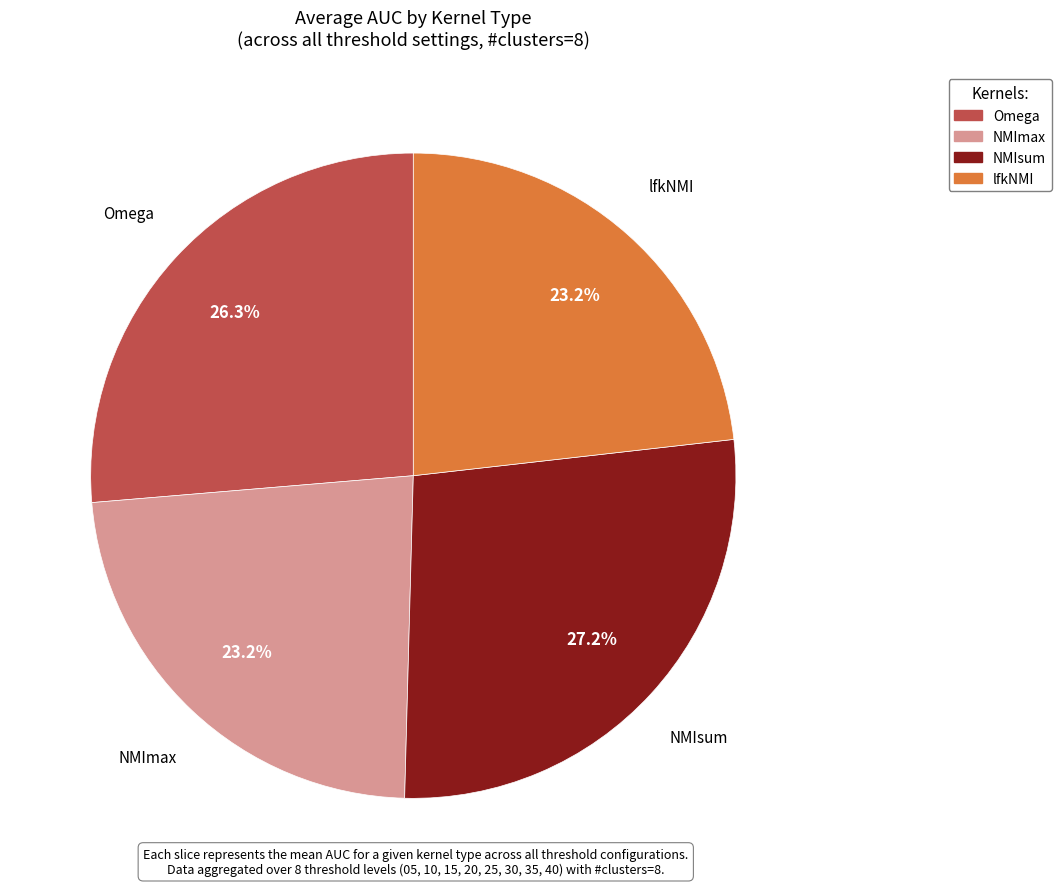

To the nearest percent, what is the combined percentage of Omega and NMImax?

50%